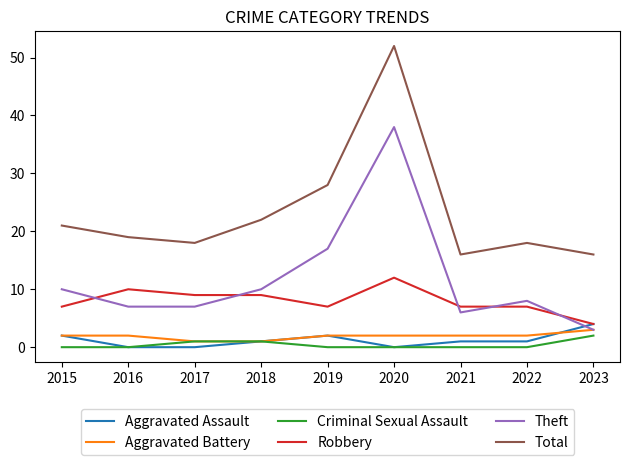

At which category is the sum across all series the highest?

2020